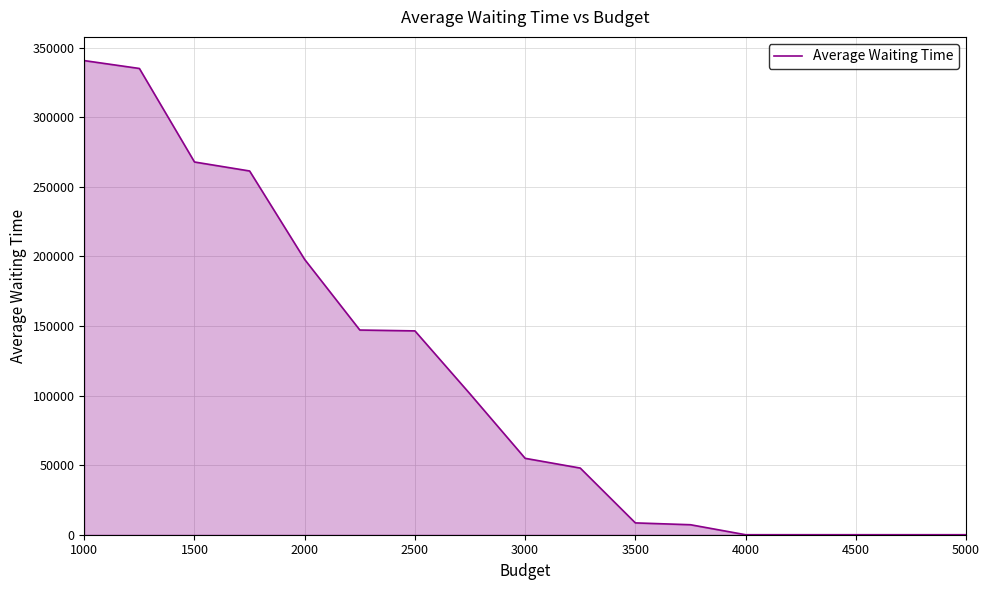

Reading left to right, extract all data points from this chart.

340779.0	335120.8	267900.0	261444.3	197814.9	147122.1	146506.3	101195.6	54919.4	47909.3	8498.6	7183.8	0.6	0.7	0.6	0.1	0.6